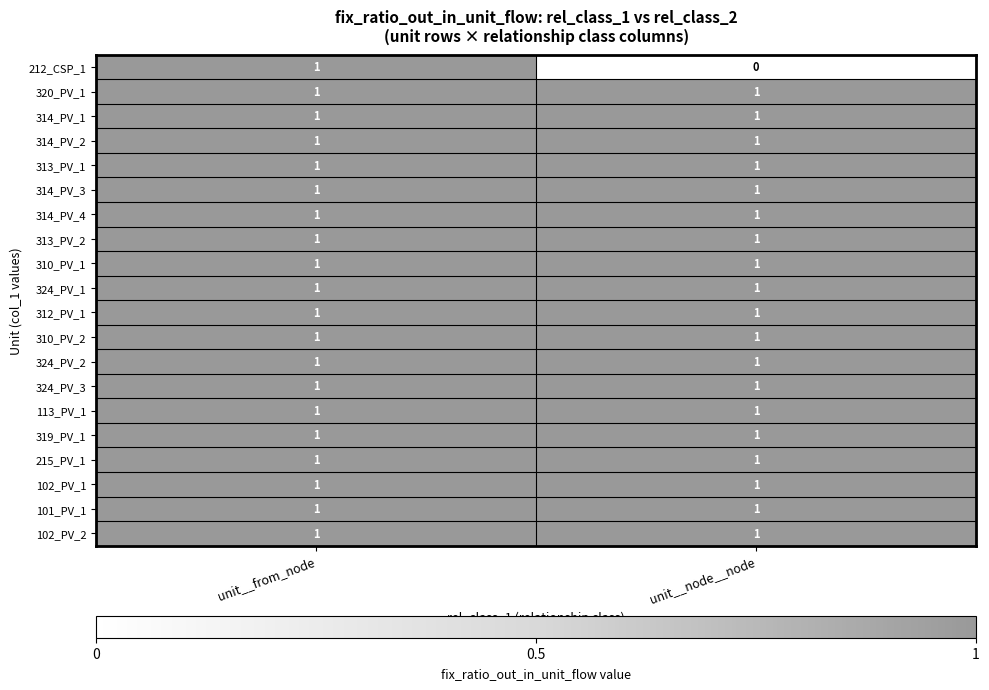

Which series has the largest range (max minus min)?

212_CSP_1